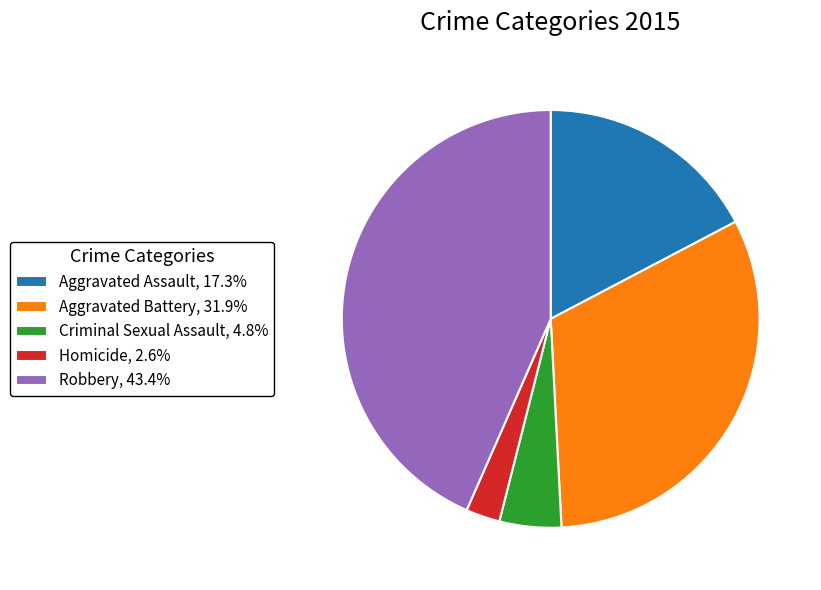

What is the ratio of the value at Robbery, 43.4% to the value at Aggravated Battery, 31.9%?

1.4